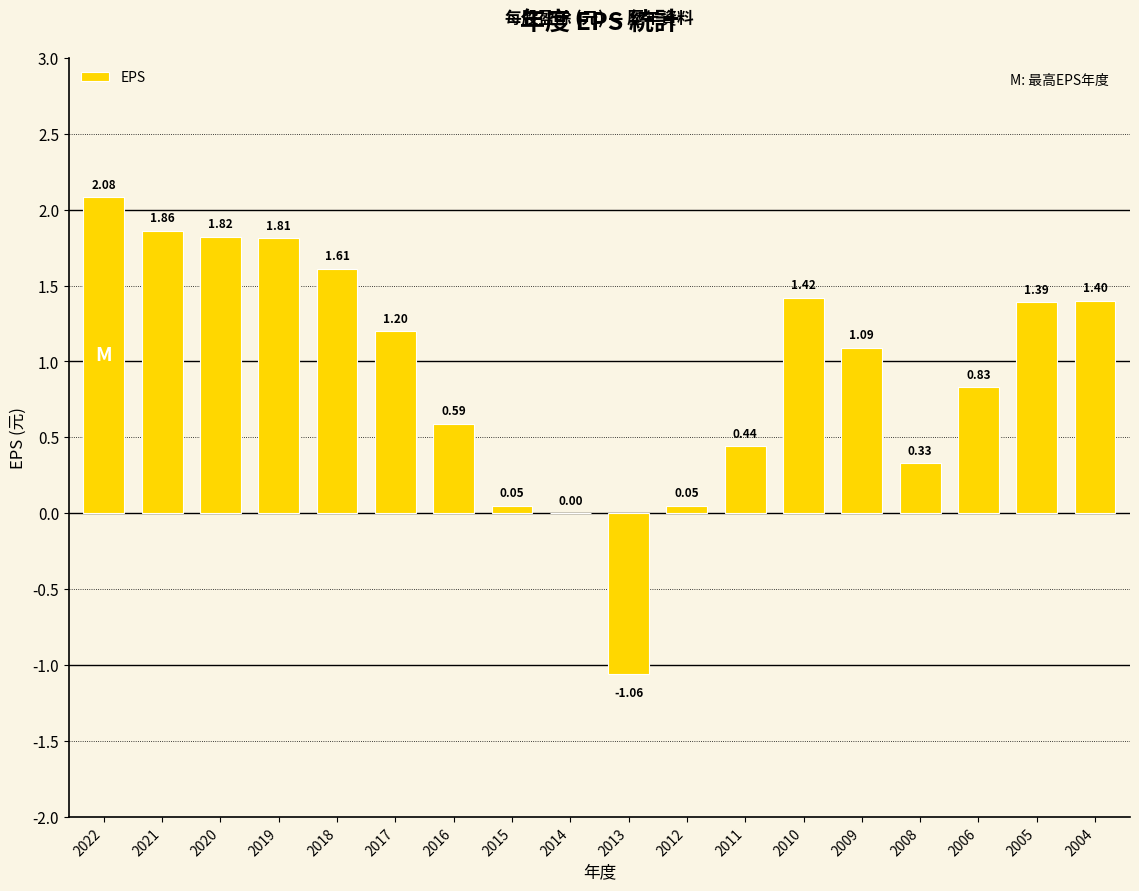

Which has a higher value, 2020 or 2018?

2020